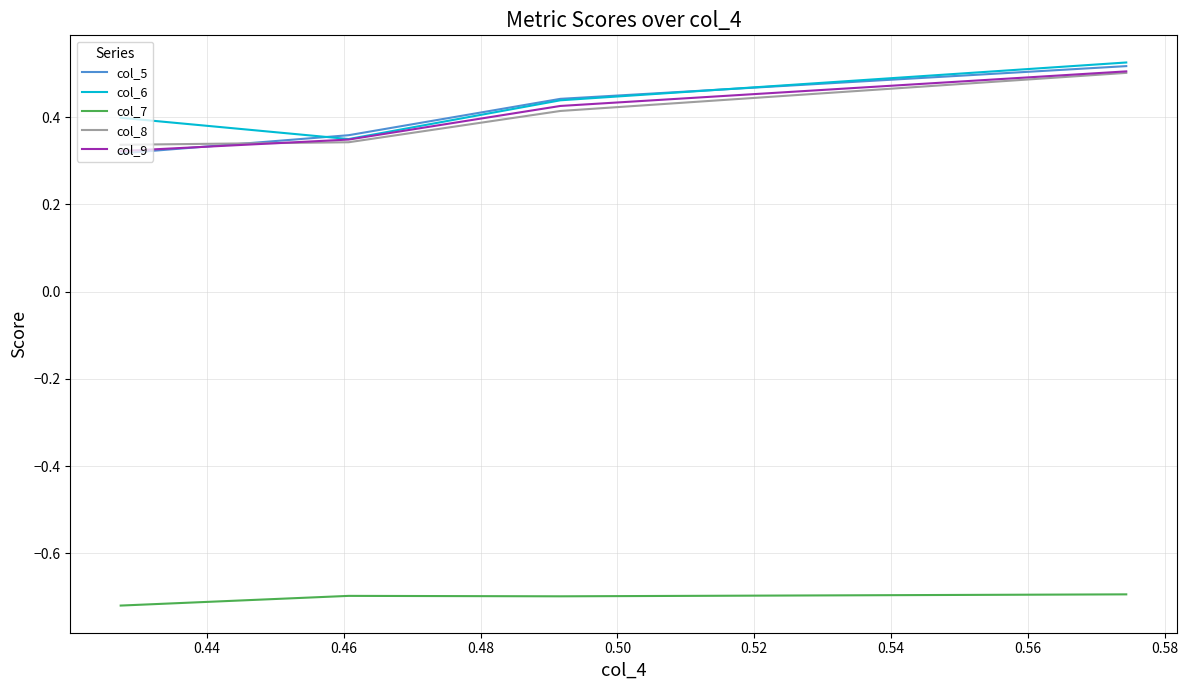

True or false: col_6 and col_7 cross at least once.

False